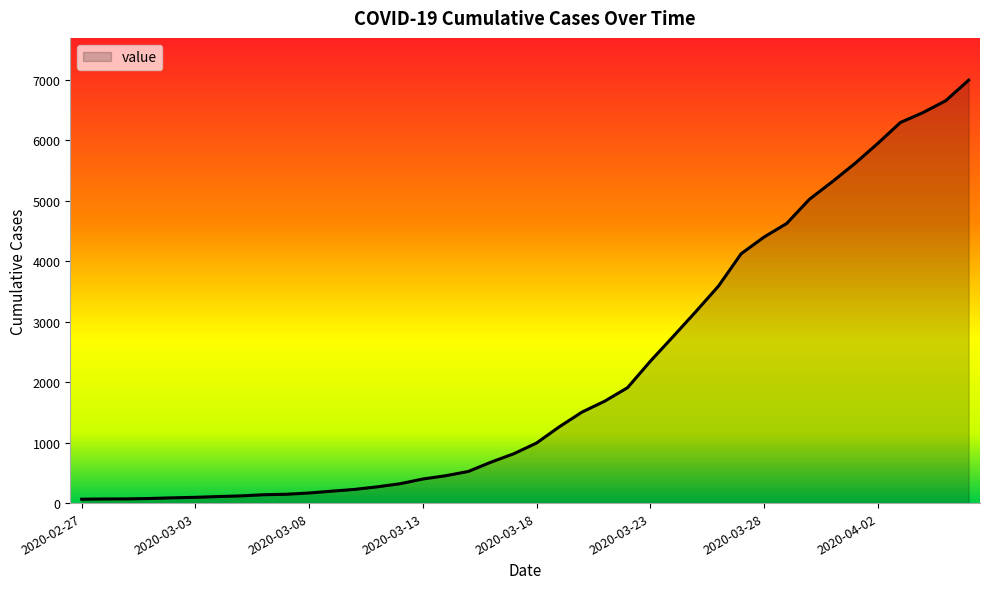

What is the smallest value displayed?

64